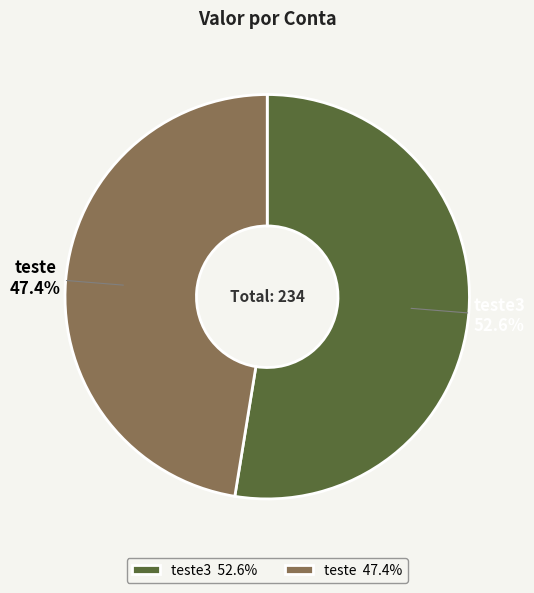

Is it true that teste is 40% of the pie?

False